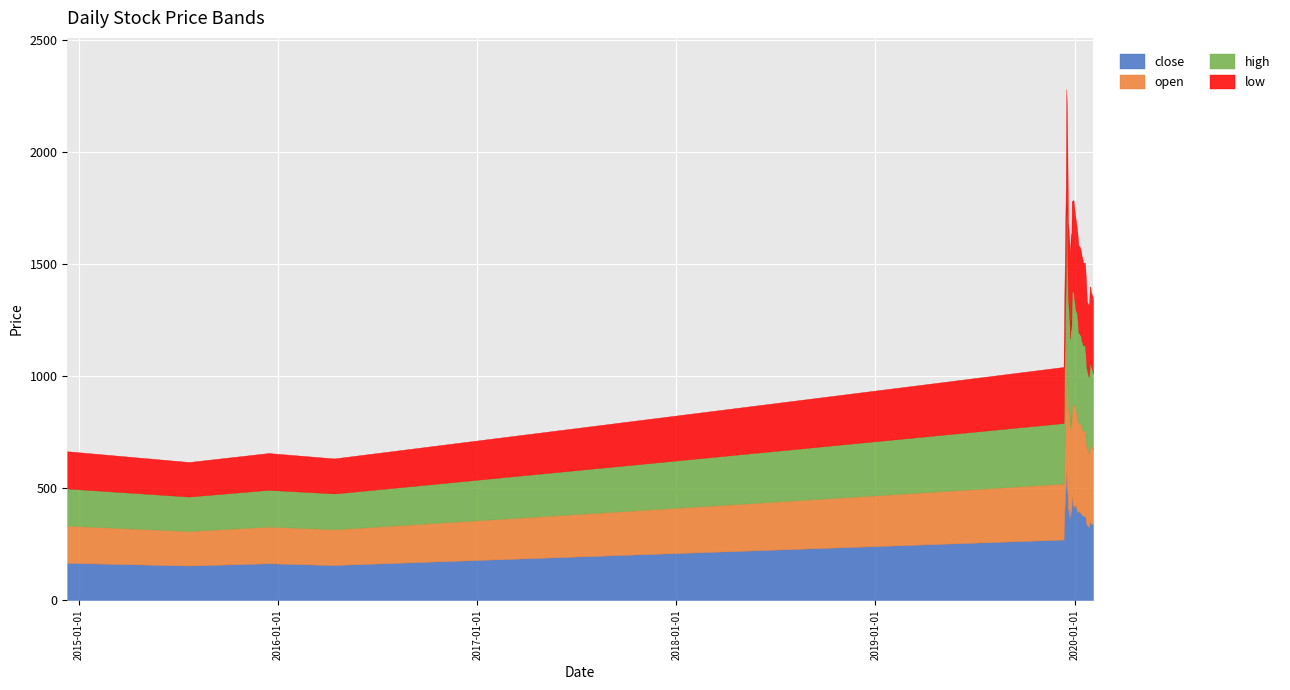

What is the difference between the maximum and minimum values in the low series?

416